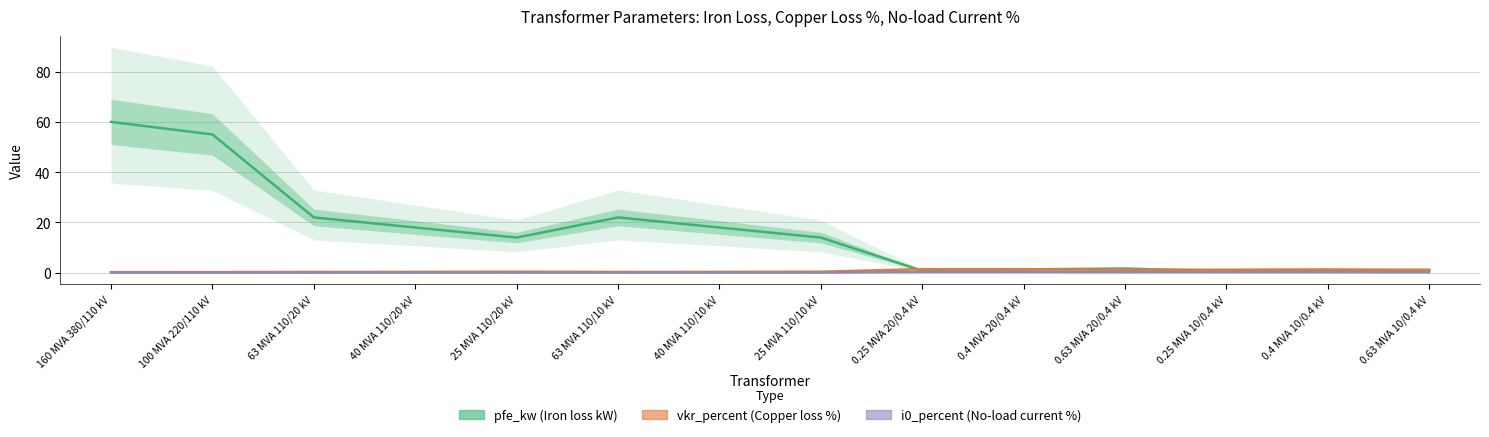

Is the value of pfe_kw at 40 MVA 110/20 kV greater than the value of i0_percent at 63 MVA 110/20 kV?

Yes